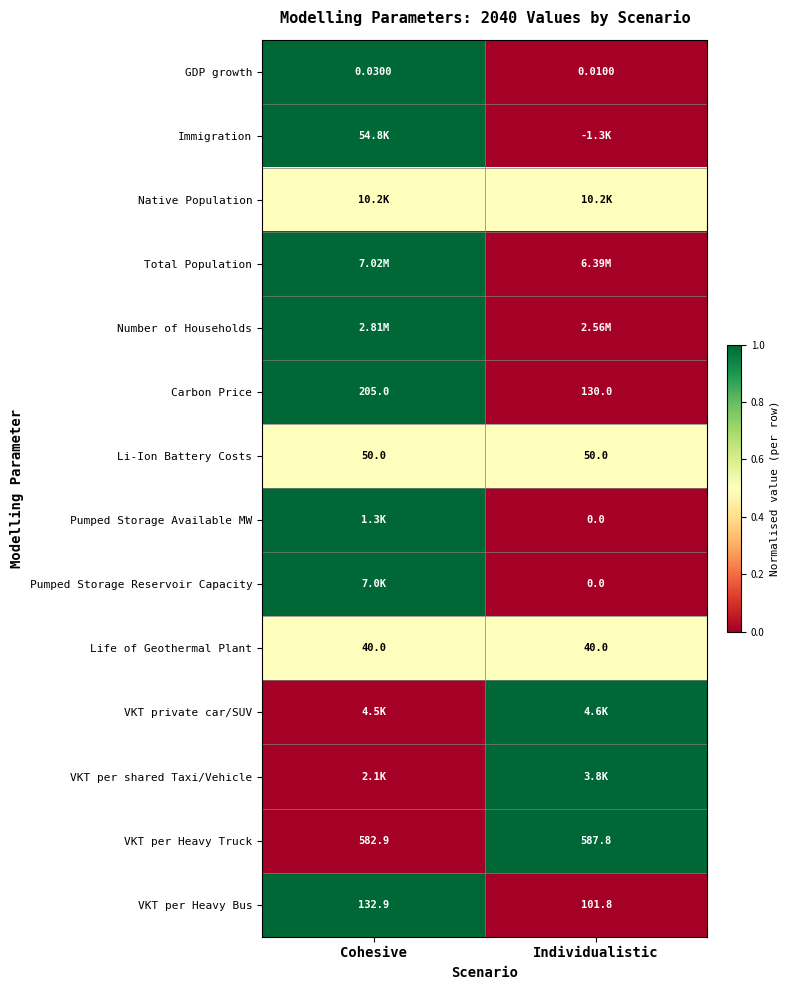

What is the difference between the highest and lowest values at Cohesive?

1.0